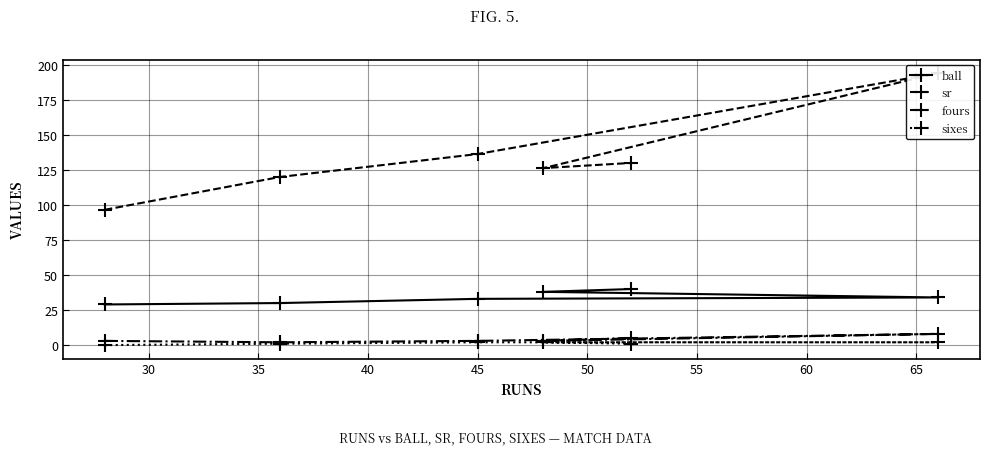

What is the difference between the highest and lowest values at 40?

192.1